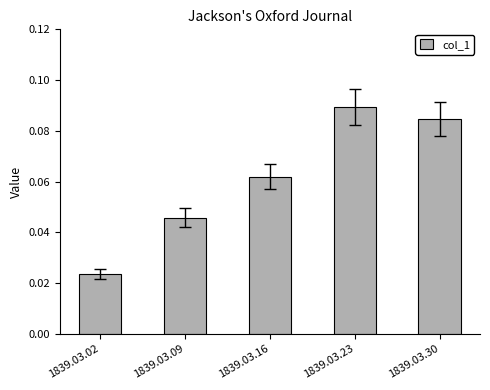

List the labels in order of value, largest first.

1839.03.23, 1839.03.30, 1839.03.16, 1839.03.09, 1839.03.02